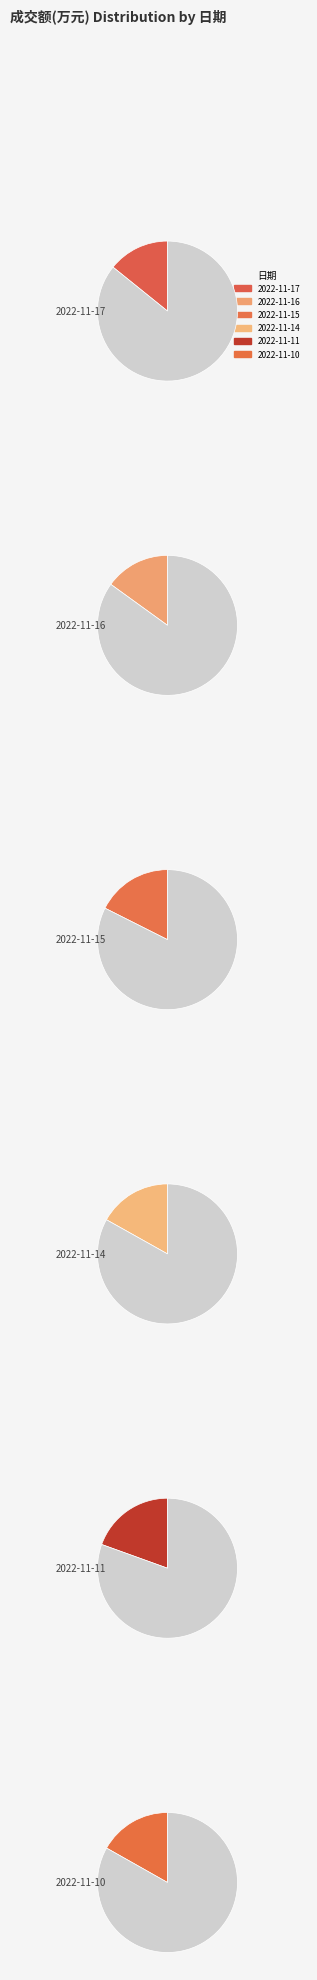

Is the sum of 2022-11-17 and 2022-11-16 greater than half?

No